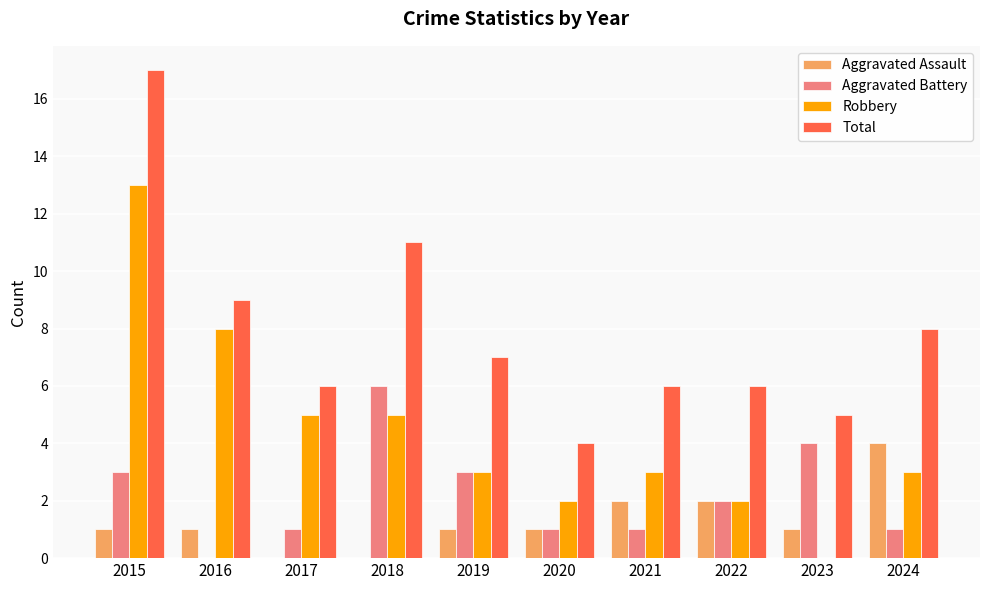

Are the bars horizontal?

No